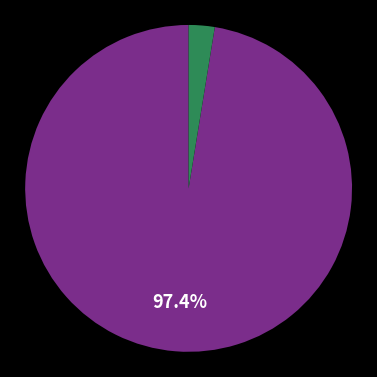

Is there a majority slice in this chart?

Yes